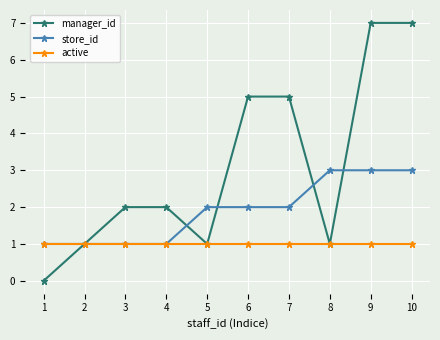

How many interior local valleys does the manager_id series have?

2